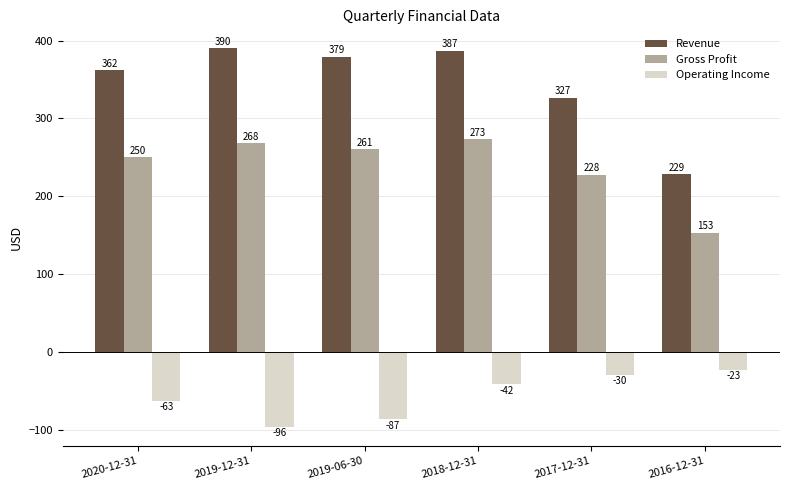

True or false: Gross Profit has a value of 227.7 at 2017-12-31.

True